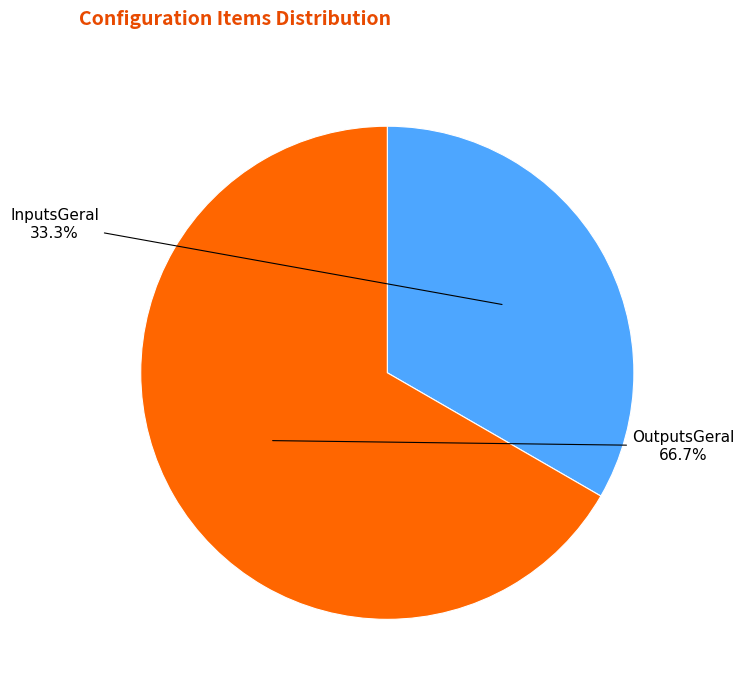

The OutputsGeral slice represents 67% of the pie. True or false?

True